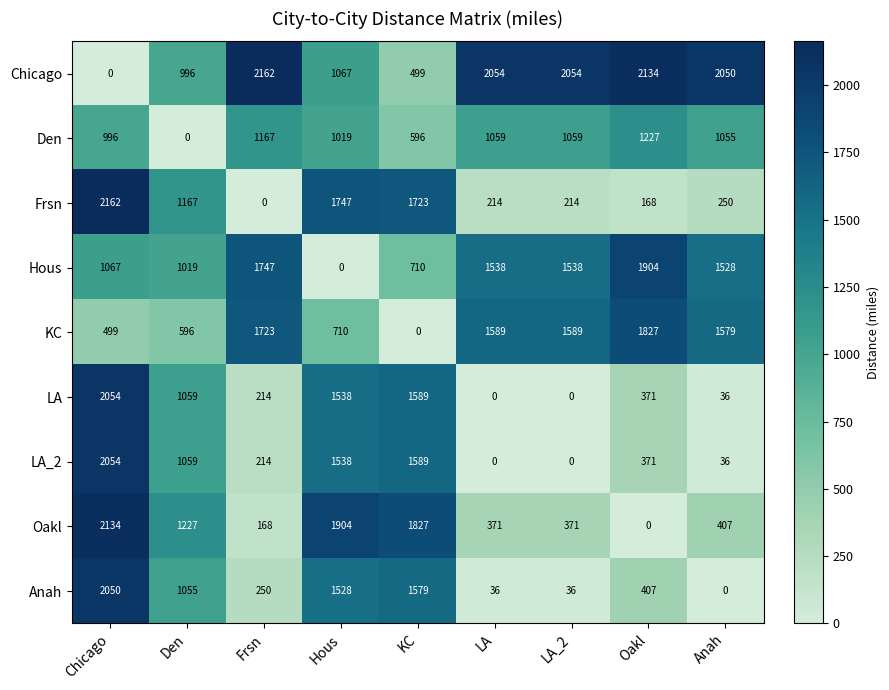

What is the difference between the highest and lowest values at LA?

2054